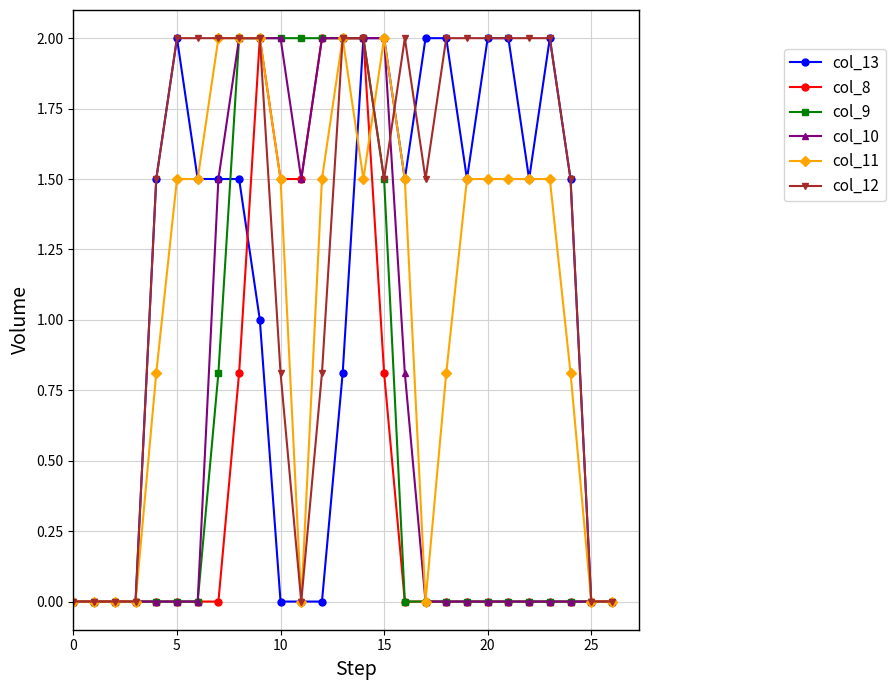

What is the maximum value shown in the chart?

2.0